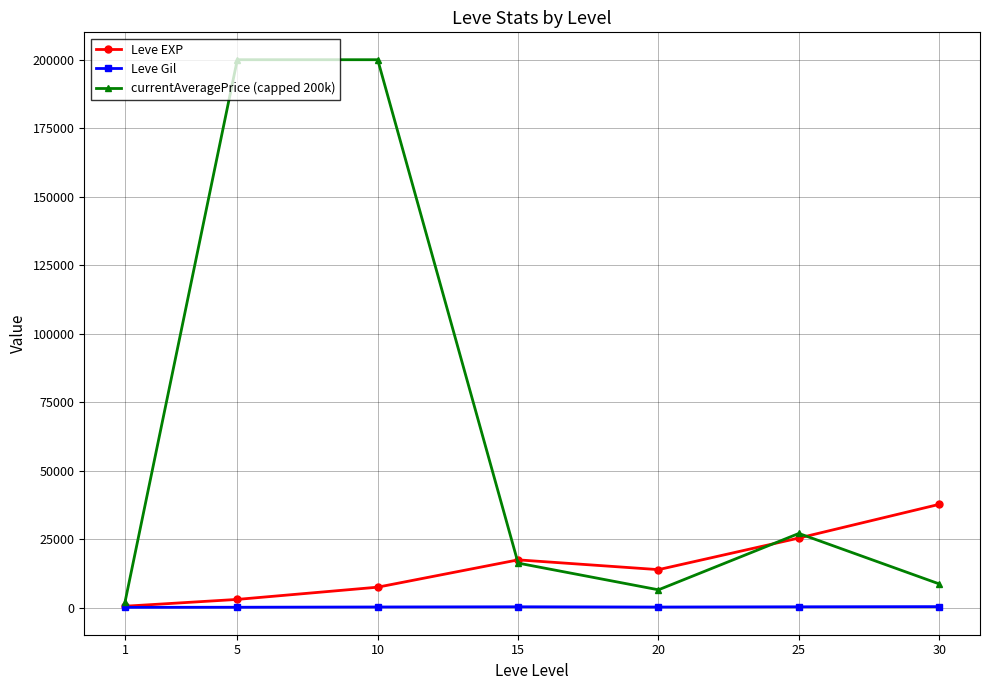

In currentAveragePrice (capped 200k), how many points are lower than both neighbors (excluding endpoints)?

1